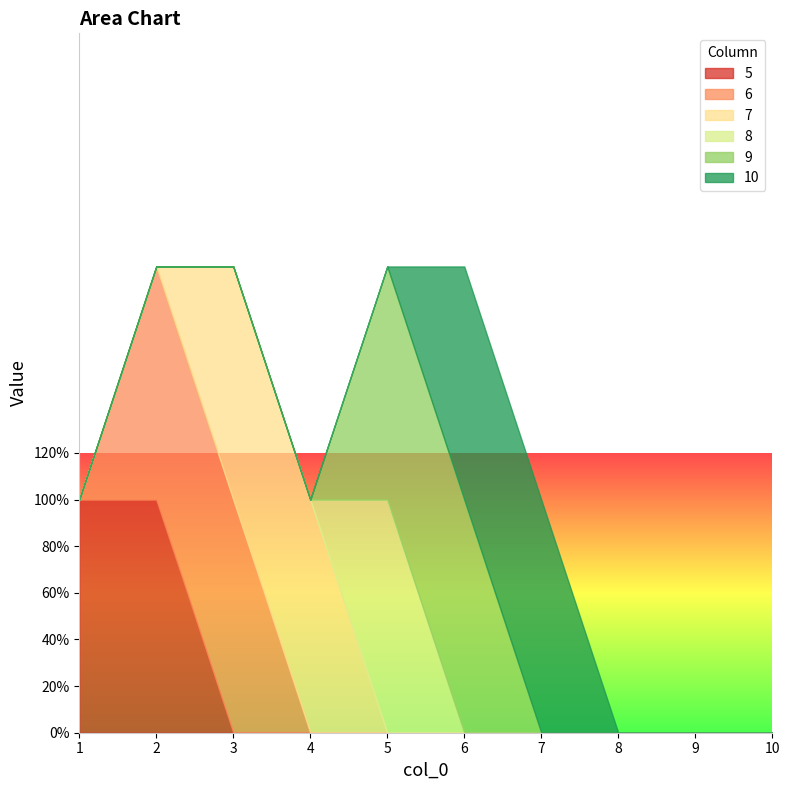

True or false: 5 and 8 cross at least once.

False